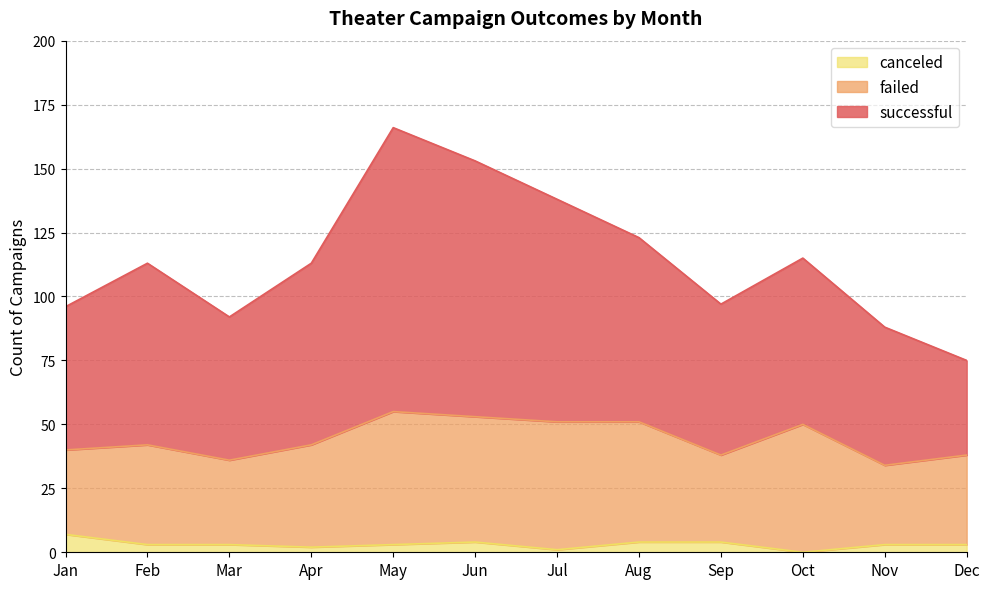

The canceled series shows 4 at Aug. True or false?

True